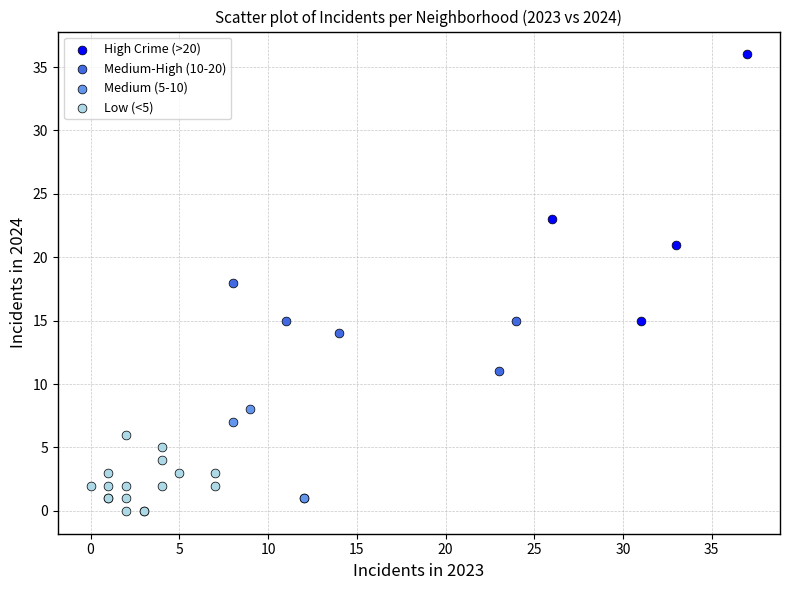

Which series has the largest Y range (max minus min)?

High Crime (>20)